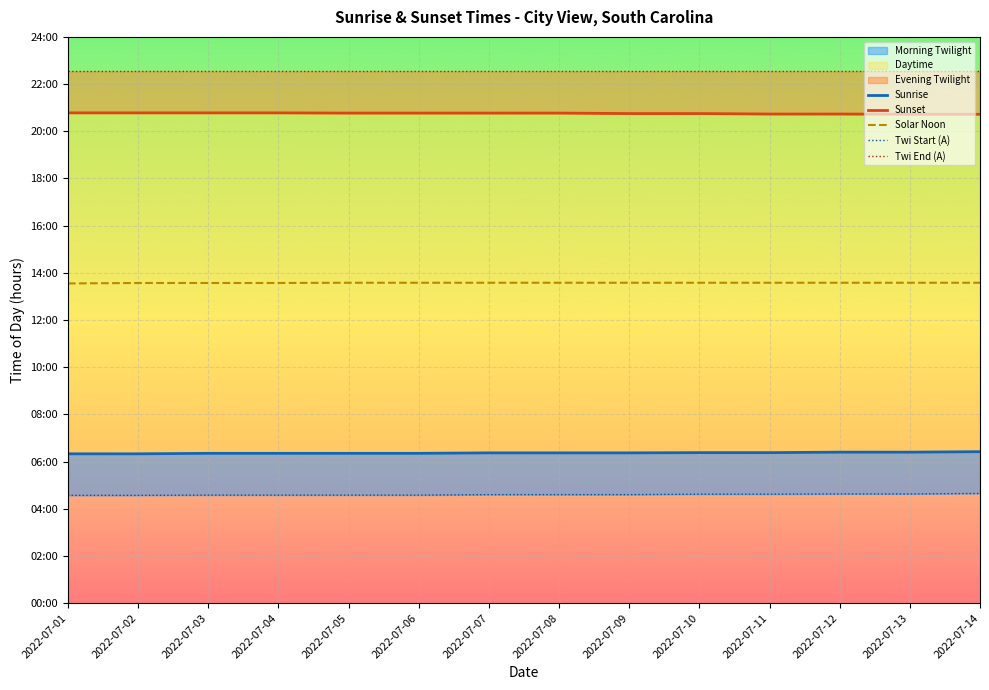

Reading left to right, list all the values displayed in this chart.

Sunrise: 2022-07-01=6.3	2022-07-02=6.3	2022-07-03=6.3	2022-07-04=6.3	2022-07-05=6.3	2022-07-06=6.3	2022-07-07=6.4	2022-07-08=6.4	2022-07-09=6.4	2022-07-10=6.4	2022-07-11=6.4	2022-07-12=6.4	2022-07-13=6.4	2022-07-14=6.4
Sunset: 2022-07-01=20.8	2022-07-02=20.8	2022-07-03=20.8	2022-07-04=20.8	2022-07-05=20.8	2022-07-06=20.8	2022-07-07=20.8	2022-07-08=20.8	2022-07-09=20.8	2022-07-10=20.8	2022-07-11=20.7	2022-07-12=20.7	2022-07-13=20.7	2022-07-14=20.7
Solar Noon: 2022-07-01=13.6	2022-07-02=13.6	2022-07-03=13.6	2022-07-04=13.6	2022-07-05=13.6	2022-07-06=13.6	2022-07-07=13.6	2022-07-08=13.6	2022-07-09=13.6	2022-07-10=13.6	2022-07-11=13.6	2022-07-12=13.6	2022-07-13=13.6	2022-07-14=13.6
Twi Start (A): 2022-07-01=4.6	2022-07-02=4.6	2022-07-03=4.6	2022-07-04=4.6	2022-07-05=4.6	2022-07-06=4.6	2022-07-07=4.6	2022-07-08=4.6	2022-07-09=4.6	2022-07-10=4.6	2022-07-11=4.6	2022-07-12=4.6	2022-07-13=4.6	2022-07-14=4.7
Twi End (A): 2022-07-01=22.6	2022-07-02=22.6	2022-07-03=22.6	2022-07-04=22.6	2022-07-05=22.6	2022-07-06=22.6	2022-07-07=22.6	2022-07-08=22.6	2022-07-09=22.6	2022-07-10=22.6	2022-07-11=22.6	2022-07-12=22.6	2022-07-13=22.6	2022-07-14=22.6